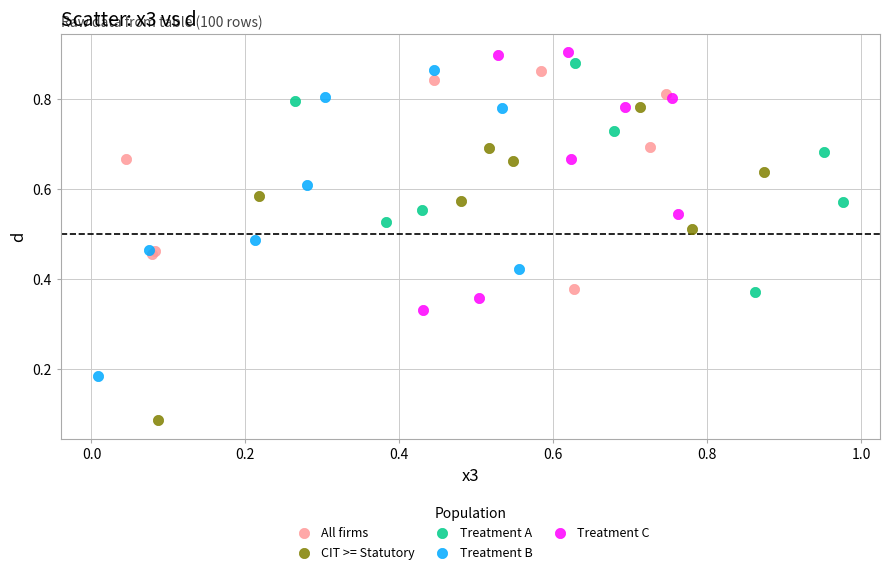

Which series contains the lowest Y value?

CIT >= Statutory